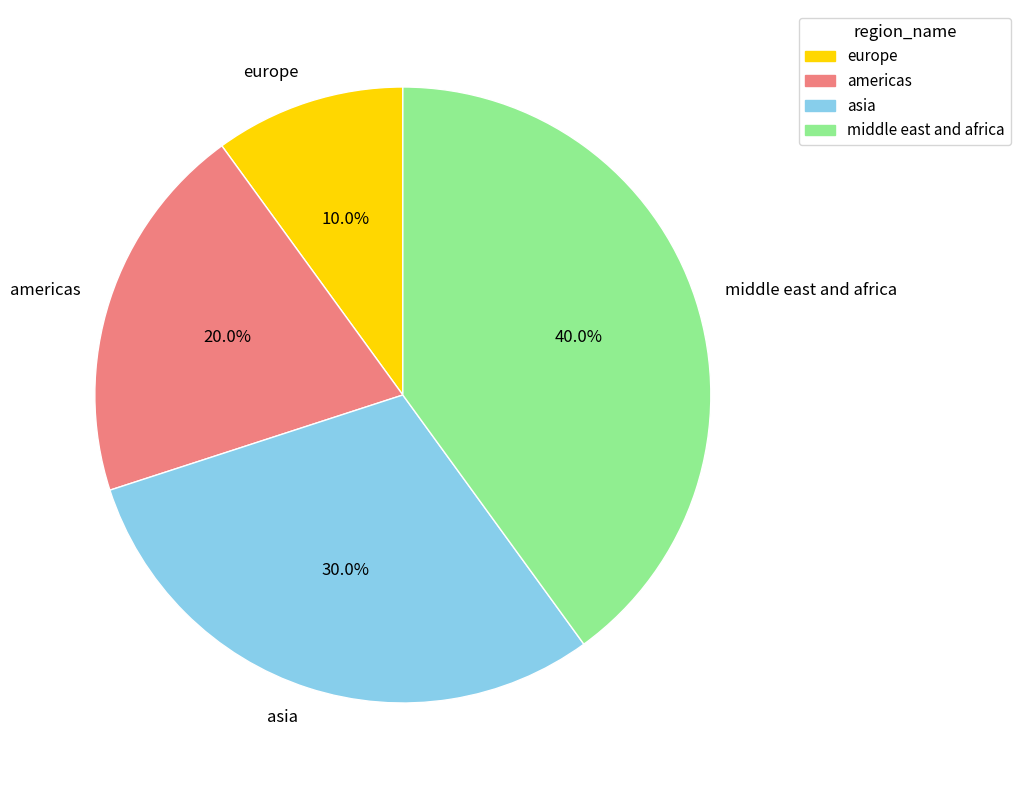

What percentage is the asia slice, to the nearest percent?

30%